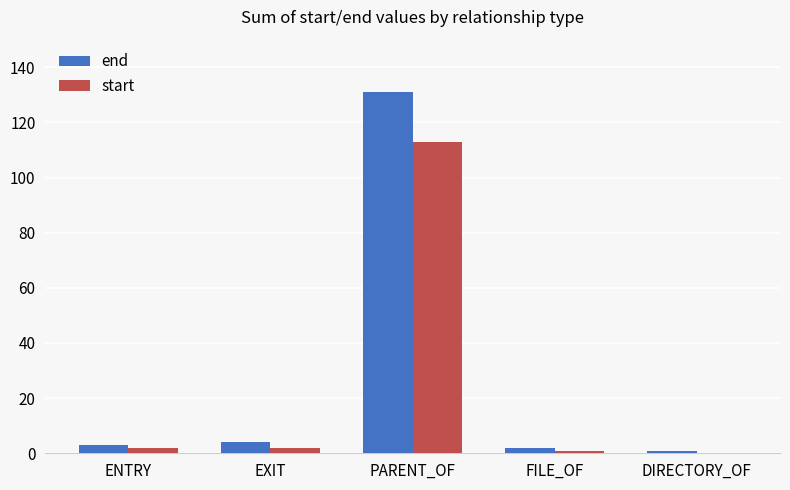

Count the number of data series in this chart.

2